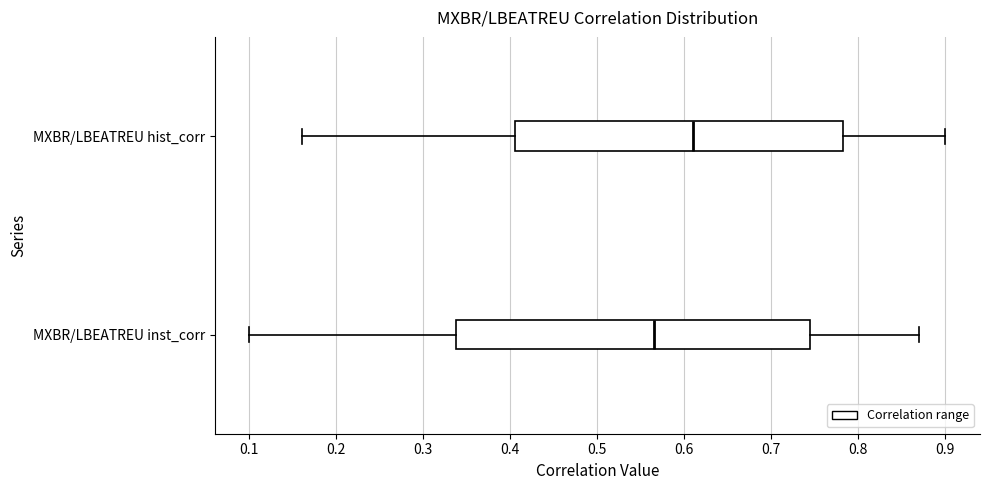

Reading bottom to top, transcribe this box plot: for each box, give where its median line is, the range the box spans, and where its two whiskers end, as read against the x-axis. The values are not printed on the chart, so give them approximately, as read against the axis.

MXBR/LBEATREU inst_corr: median 0.57, box 0.34 to 0.75, whiskers 0.10 to 0.87
MXBR/LBEATREU hist_corr: median 0.61, box 0.41 to 0.78, whiskers 0.16 to 0.90